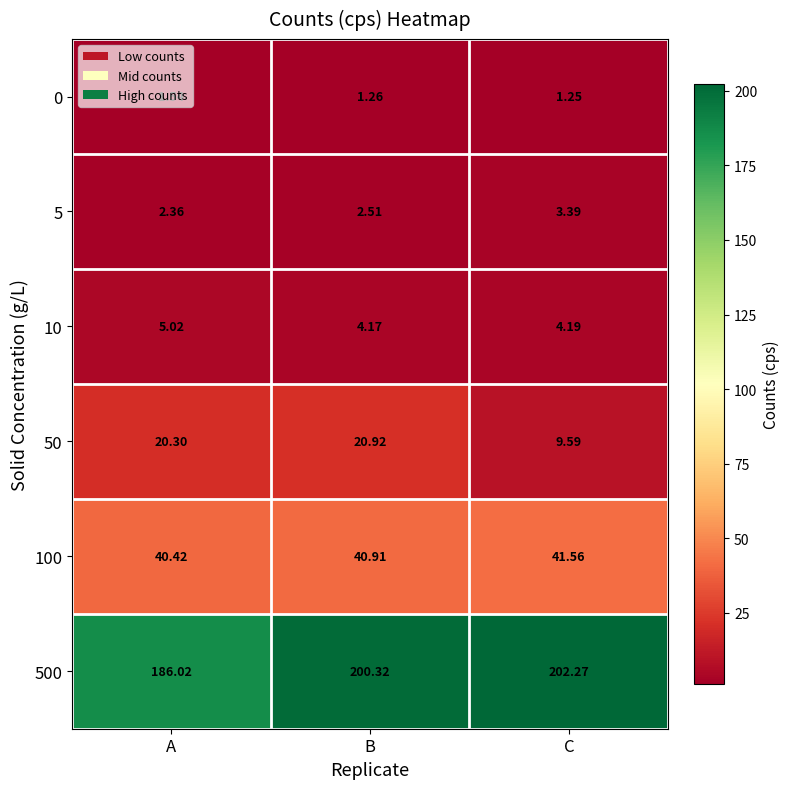

At how many categories does at least one series exceed 60?

3